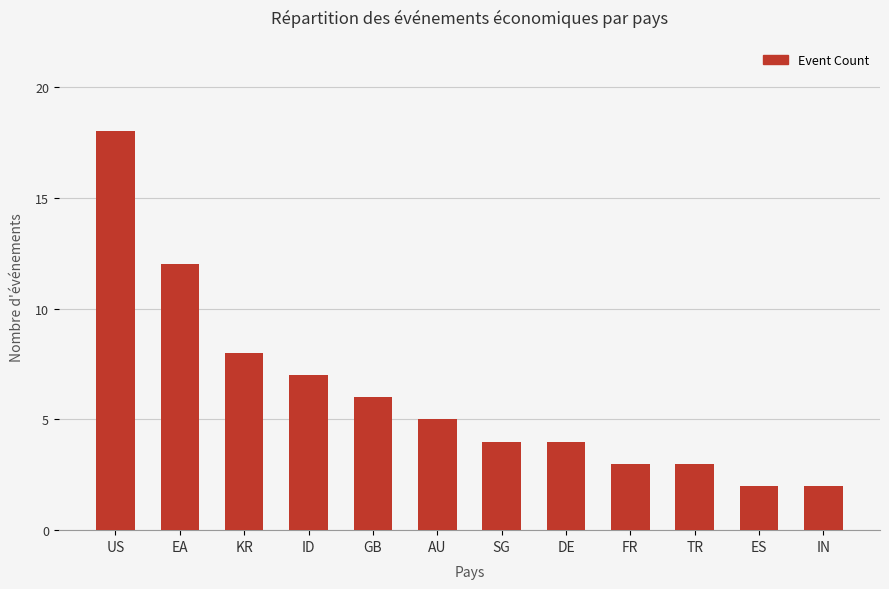

What is the label of the 2nd bar from the right?

ES